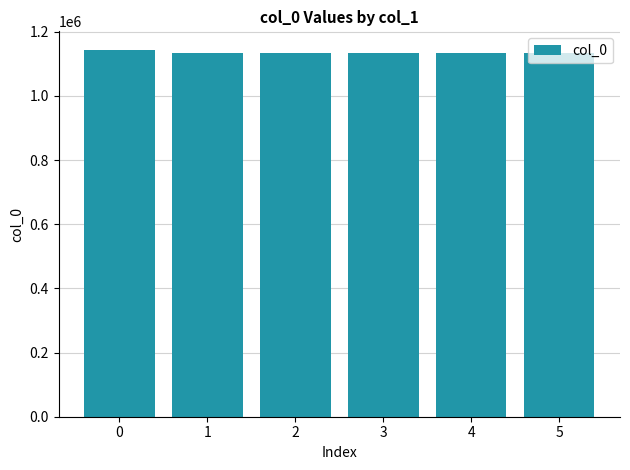

What is the value of the 3rd bar from the left?

1133799